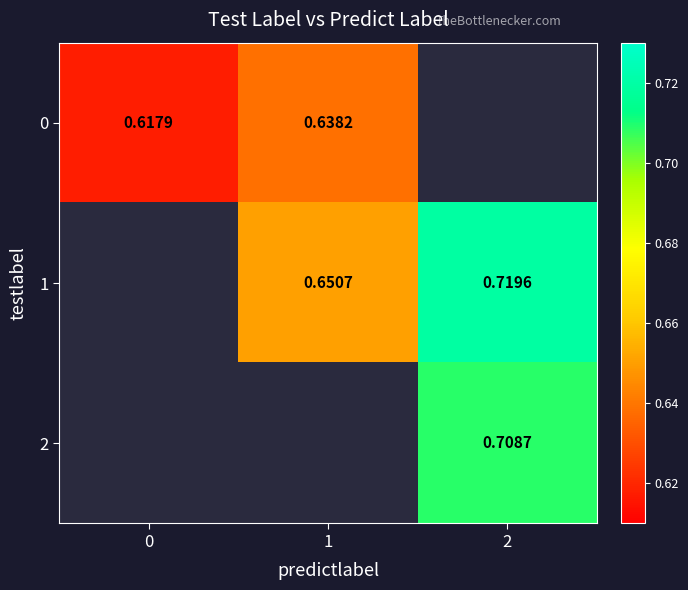

Is the value of 0 at 0 greater than the value of 1 at 2?

No